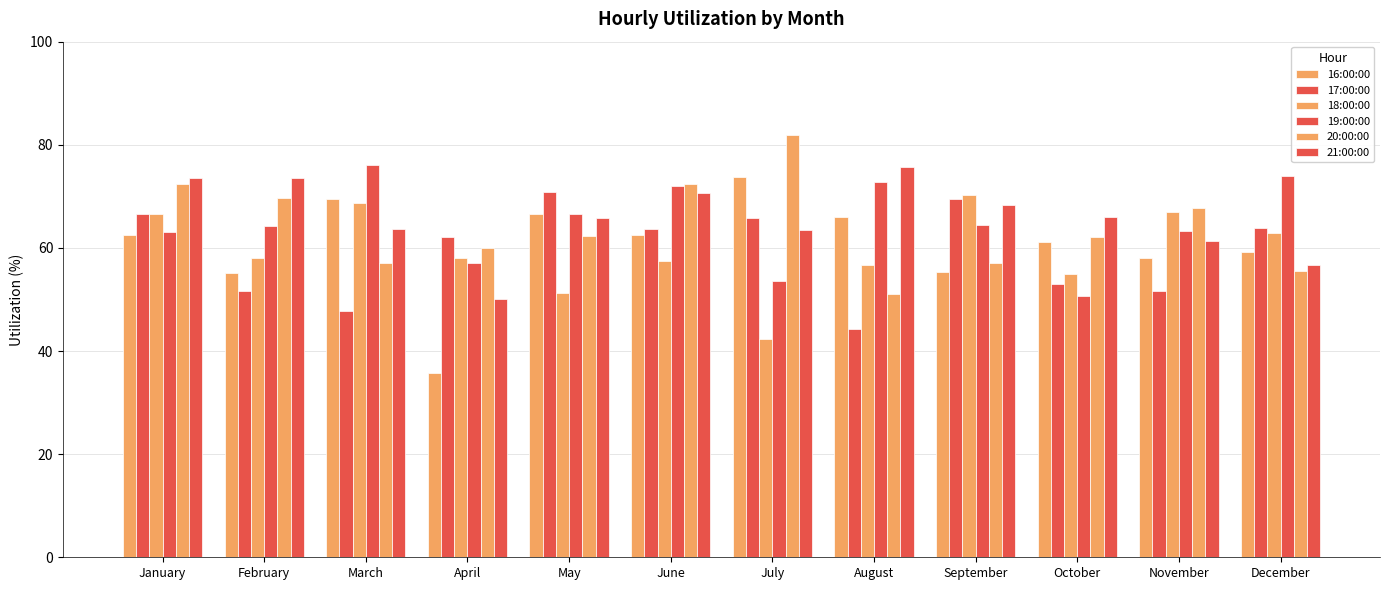

How many groups of bars are there?

12